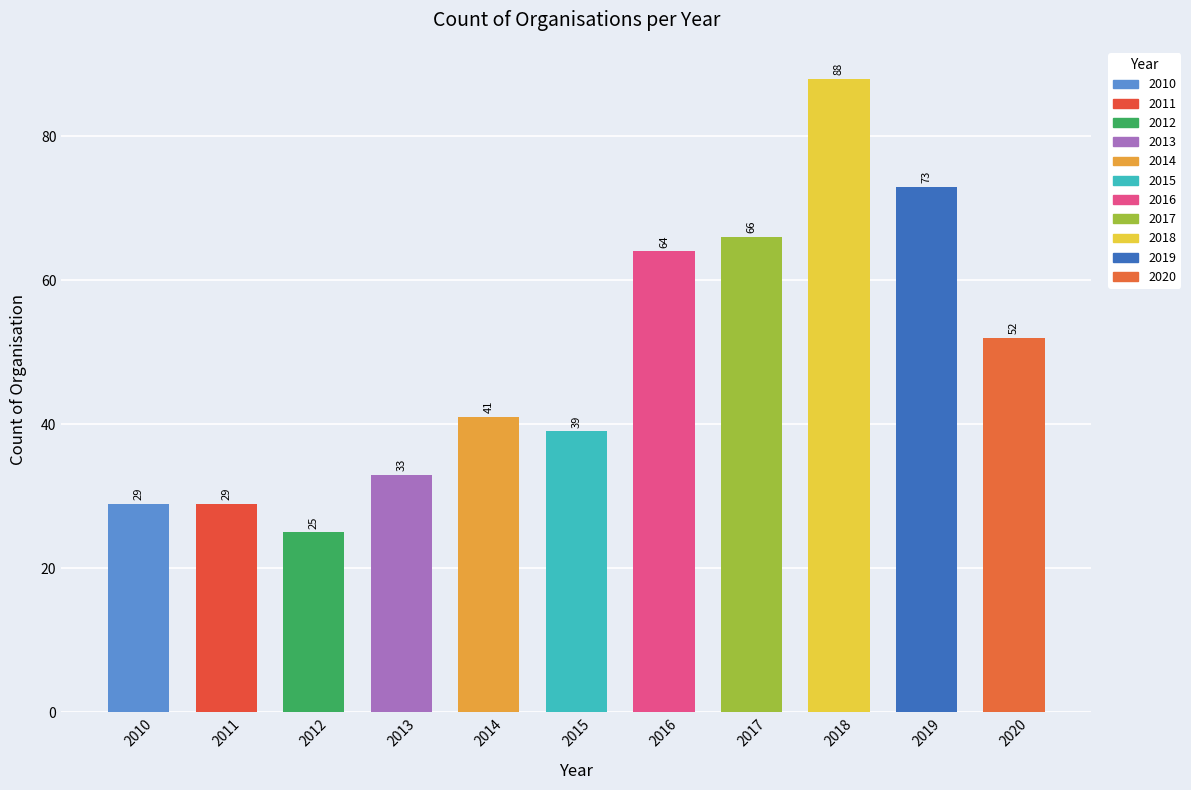

What is the sum of the values at 2018 and 2010?

117